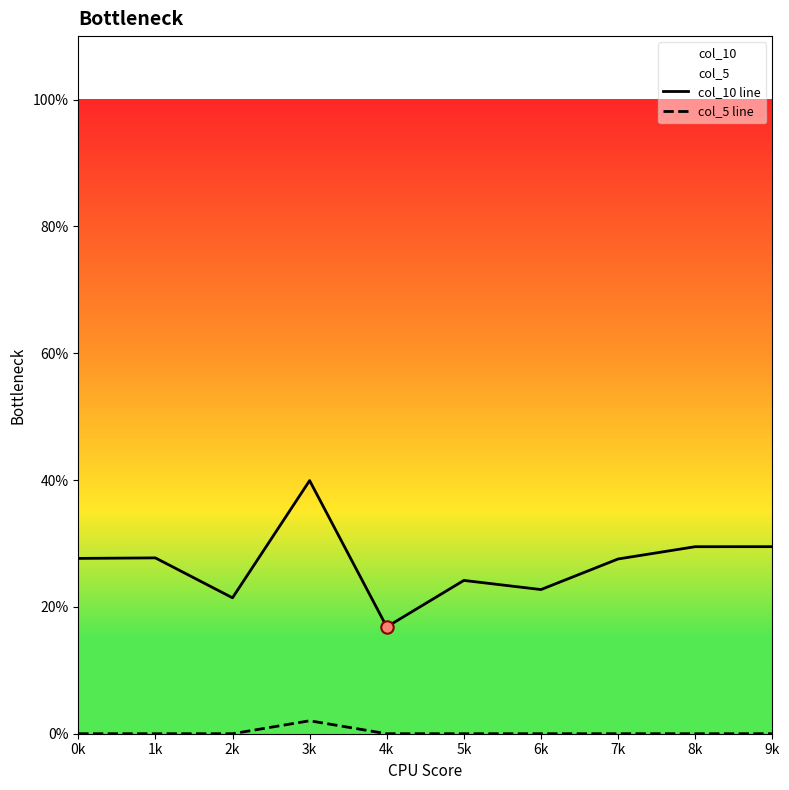

At how many categories does at least one series exceed 0?

10